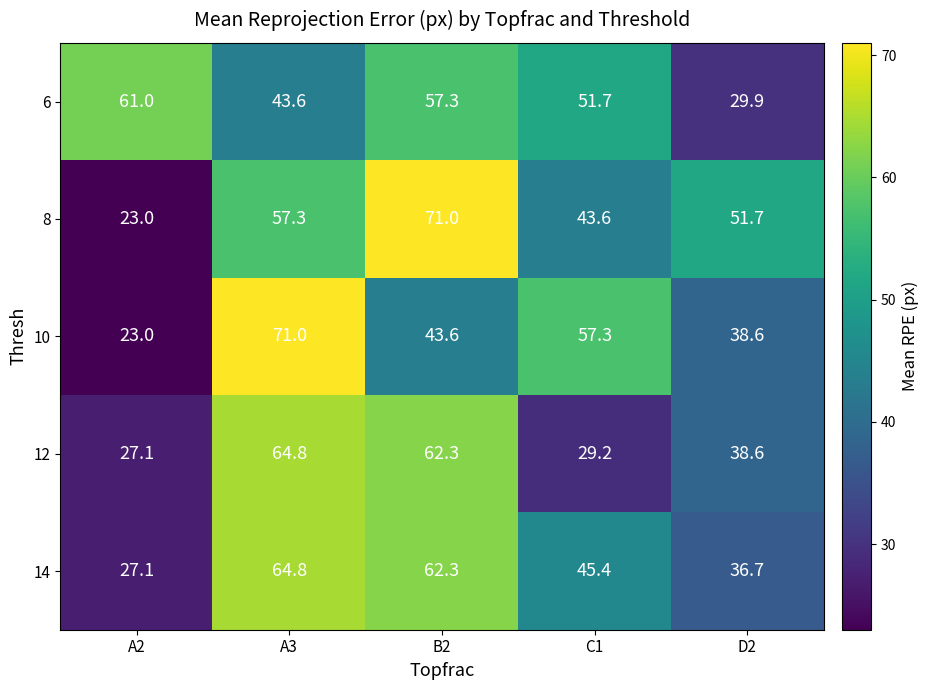

How many data points does each series have?

5